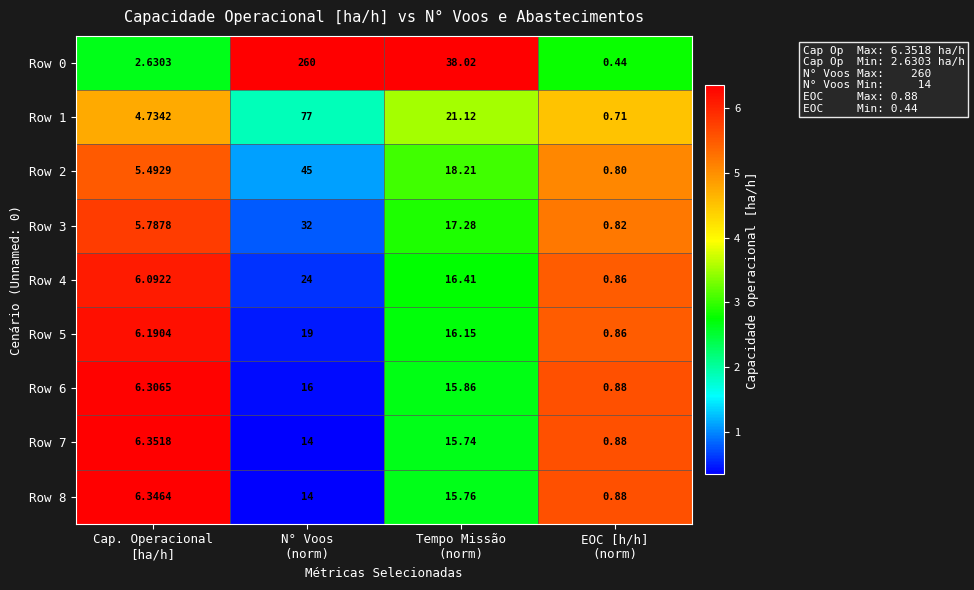

Which series changed the most between N° Voos
(norm) and Tempo Missão
(norm)?

Row 0